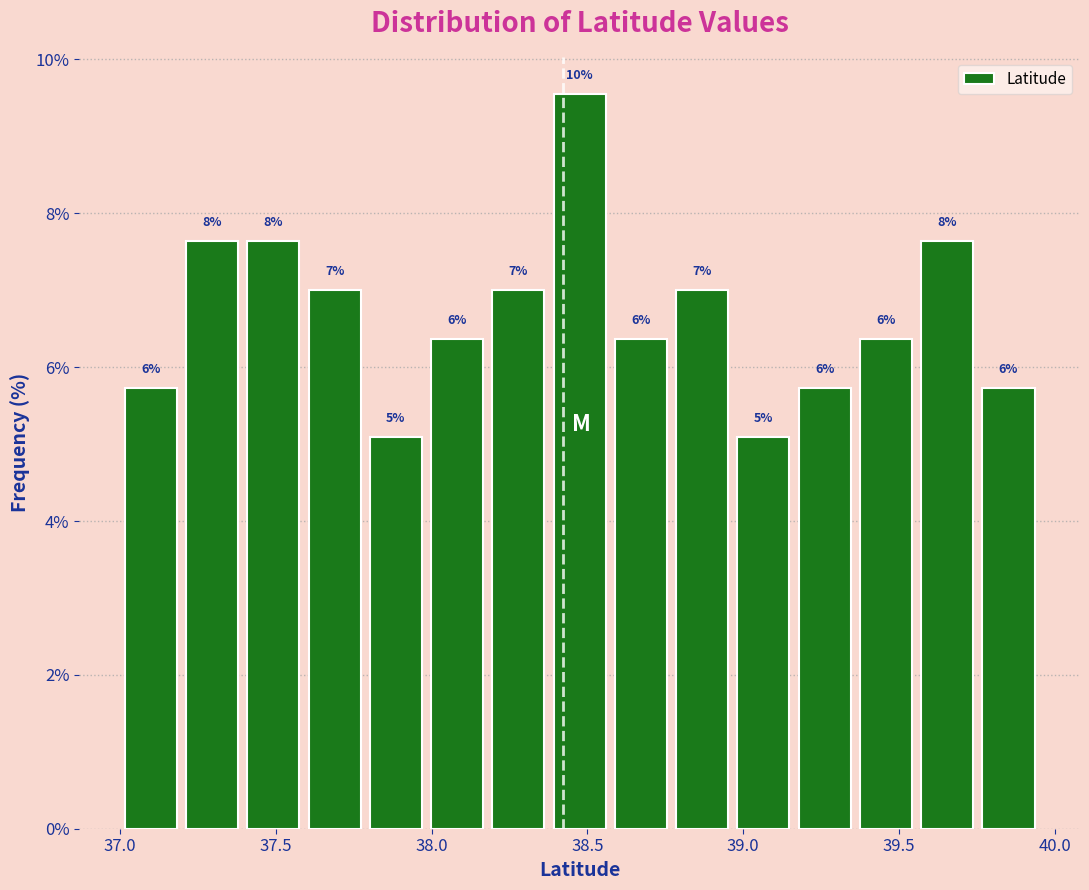

Around what value on the x-axis is the tallest bar? Give the approximate position of its centre, as read against the axis.

38.50